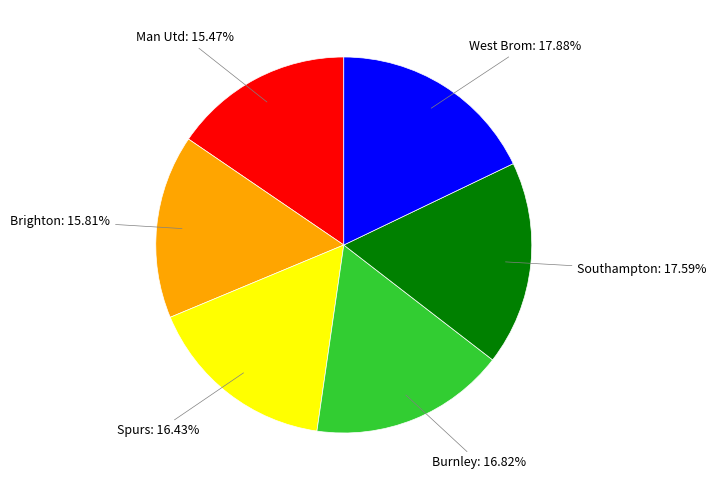

Does any single category account for the majority?

No